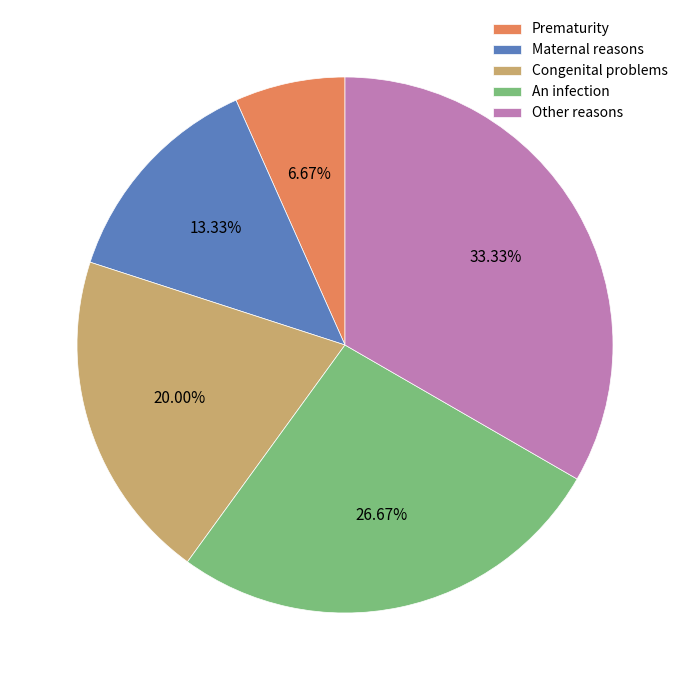

Which category has the smallest portion of the pie?

Prematurity